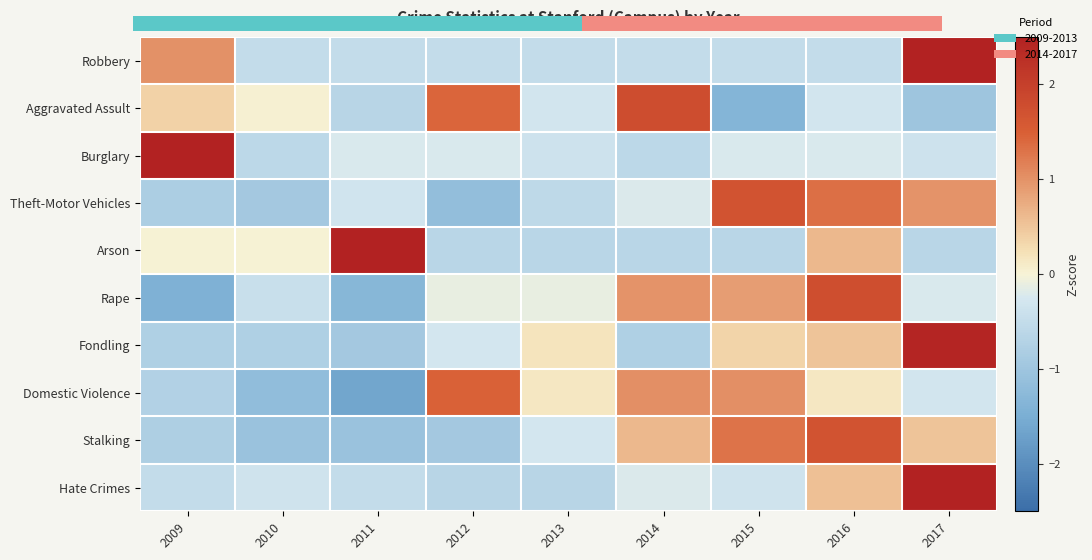

At which label does Aggravated Assult first exceed 0?

2009